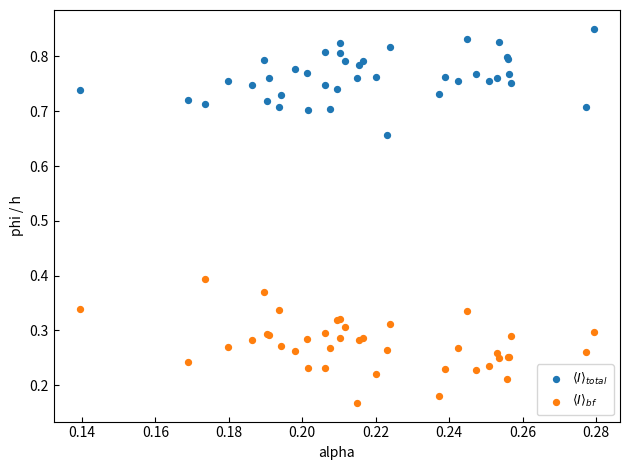

Which series reaches the maximum Y coordinate?

$\langle I \rangle_{total}$